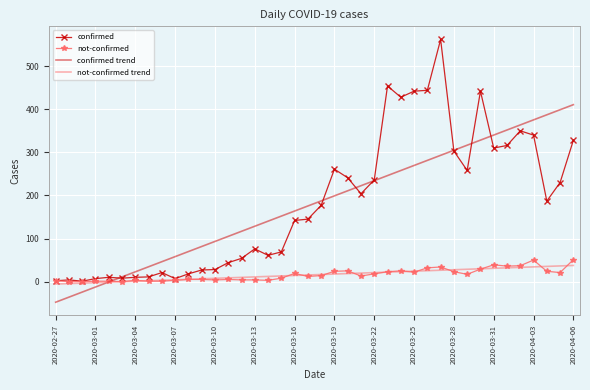

What is the highest value of the confirmed trend series?

410.7